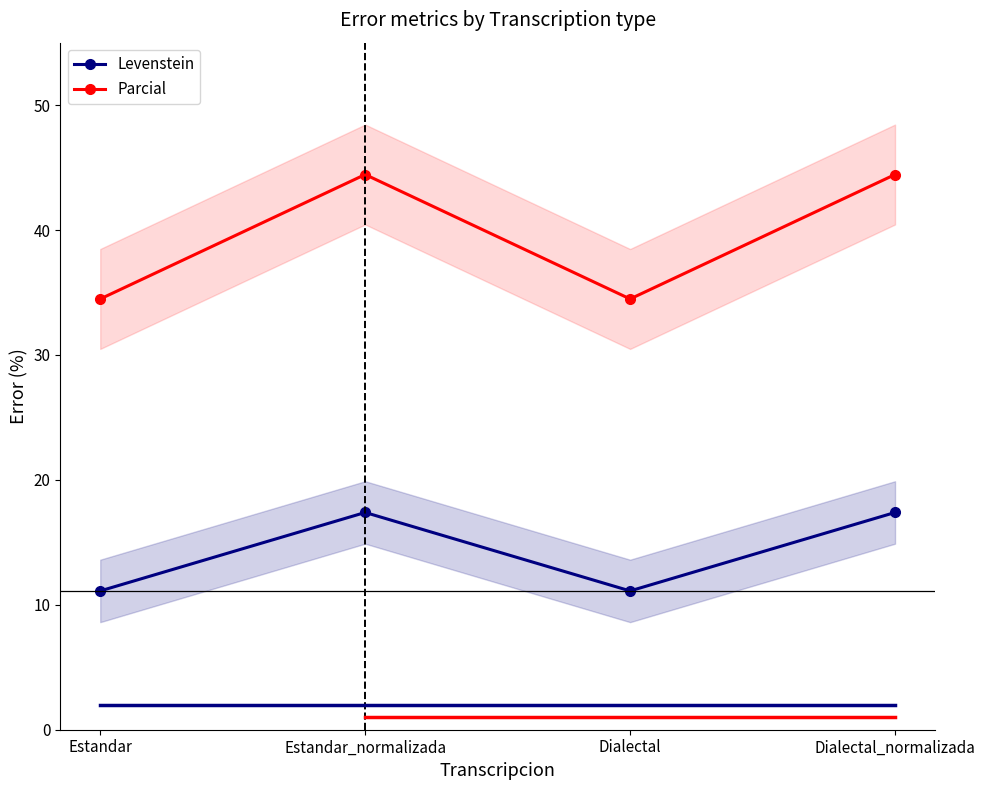

In Parcial, how many points are lower than both neighbors (excluding endpoints)?

1